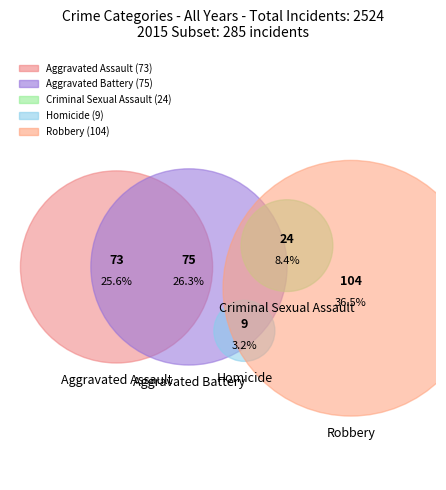

Does Aggravated Assault account for over 50% of the chart?

No